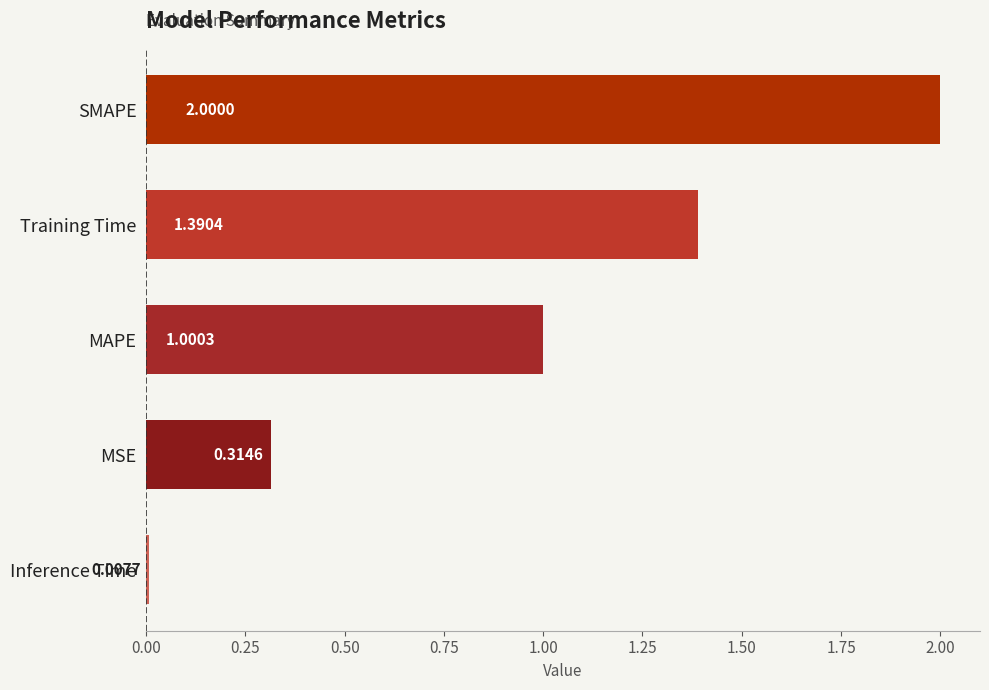

What is the difference between the values at Inference Time and MAPE?

1.0